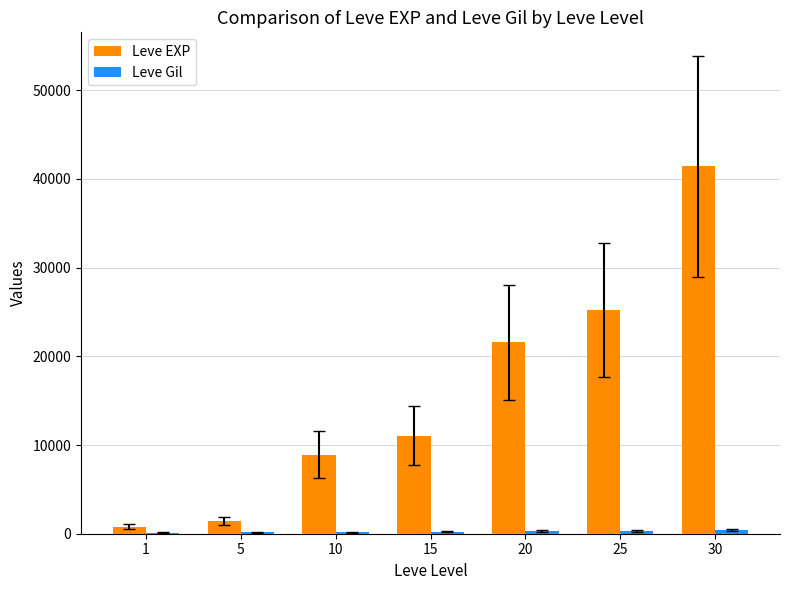

Which series has the largest total across all categories?

Leve EXP